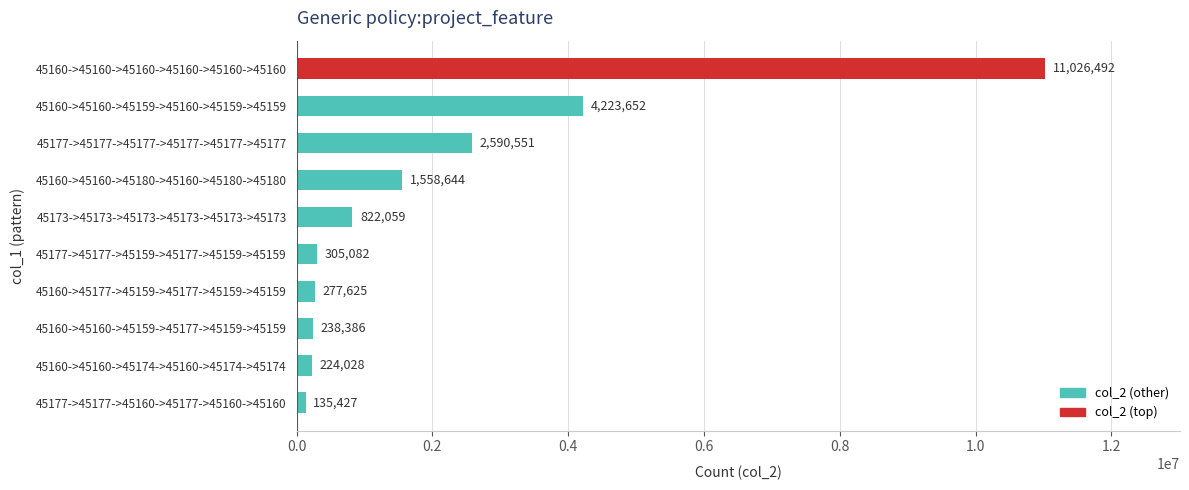

Which label corresponds to the smallest value in the chart?

45177->45177->45160->45177->45160->45160